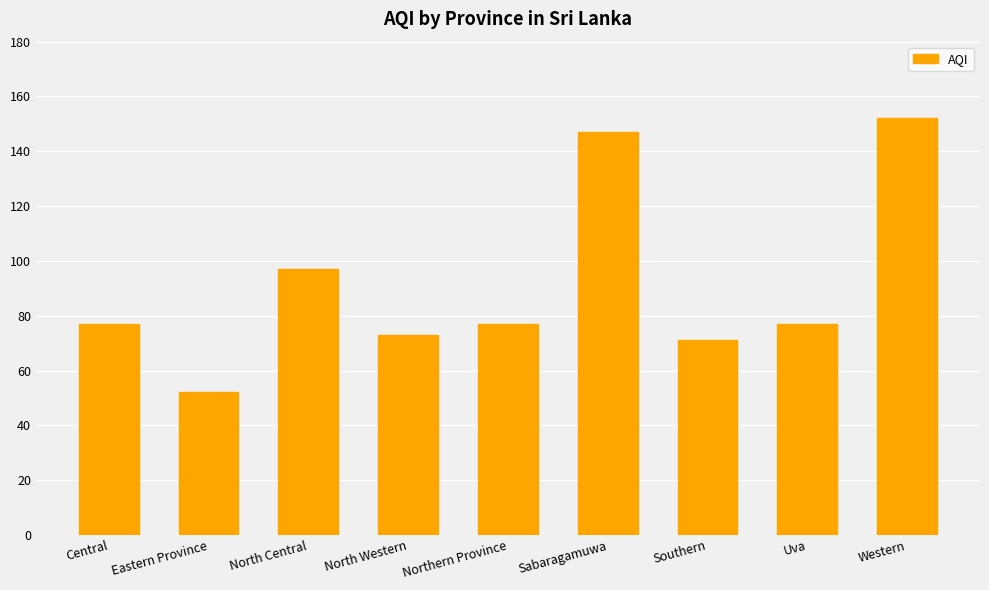

Which category has the highest value across all series?

Western